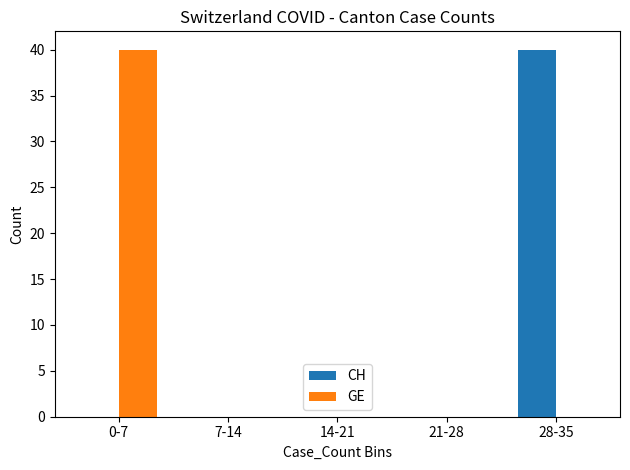

Reading left to right, what are all the values shown in this chart?

CH: 0-7=0	7-14=0	14-21=0	21-28=0	28-35=40
GE: 0-7=40	7-14=0	14-21=0	21-28=0	28-35=0